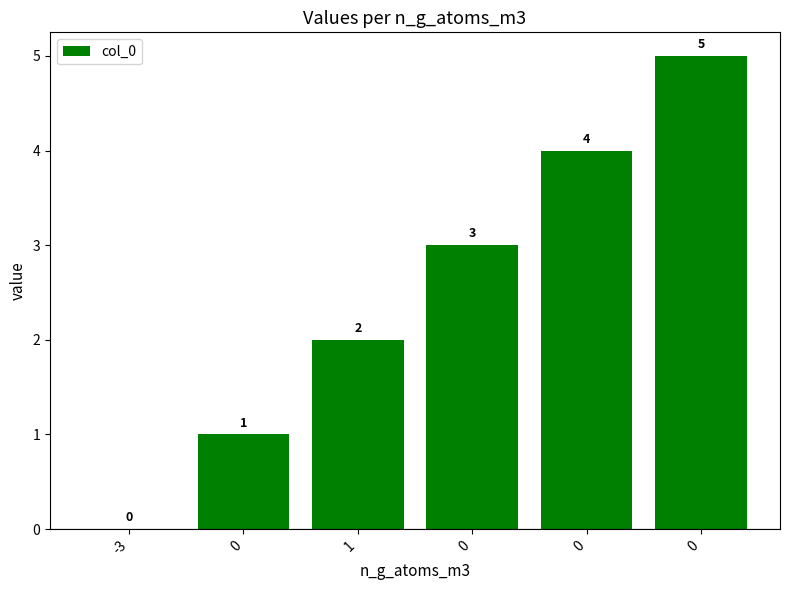

How many categories are shown in the chart?

6